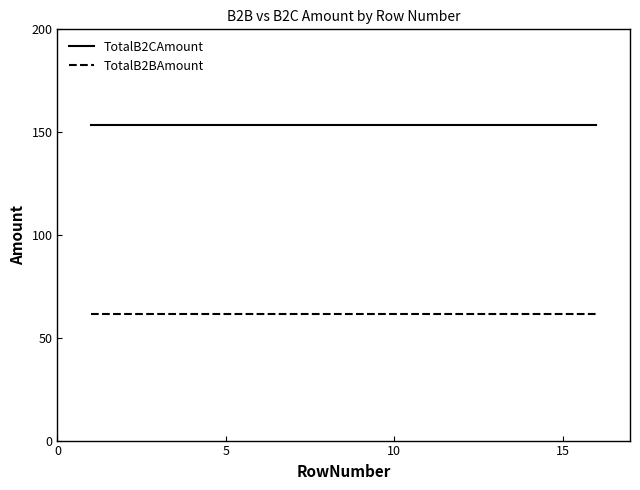

What are all the series names shown in the legend?

TotalB2CAmount, TotalB2BAmount